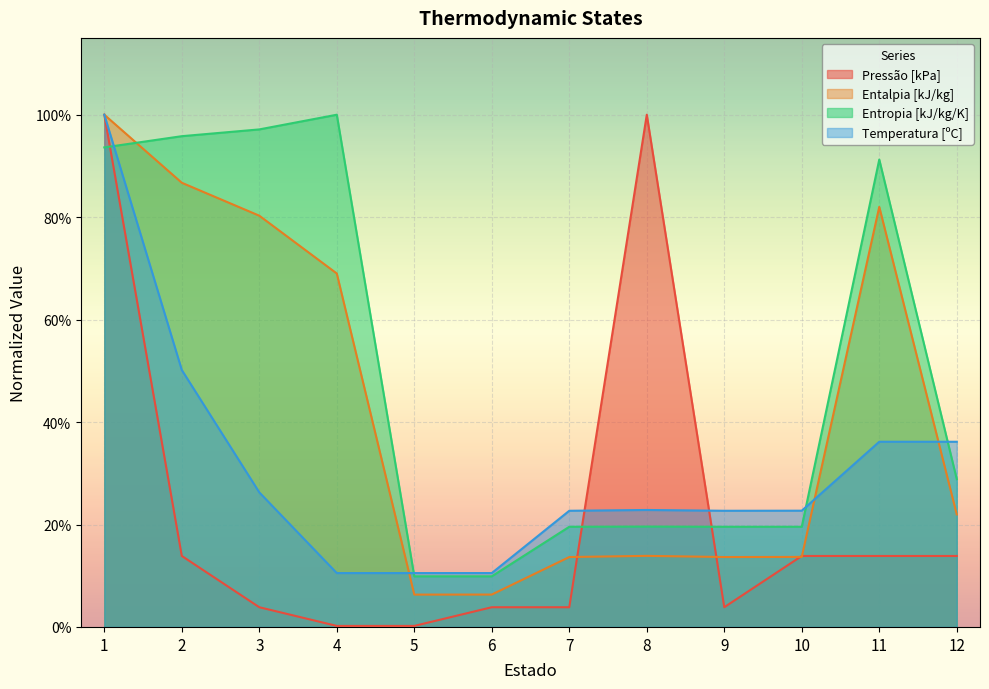

Is it true that Entropia [kJ/kg/K] equals 0.1 at 6?

False